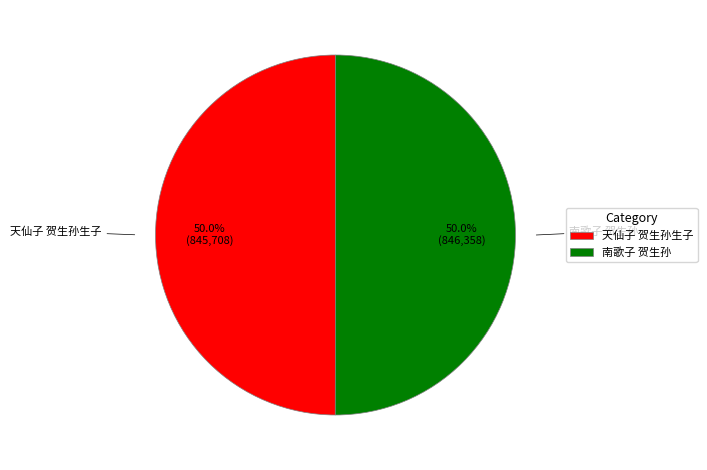

How much of the chart is everything except 南歌子 贺生孙?

50.0%